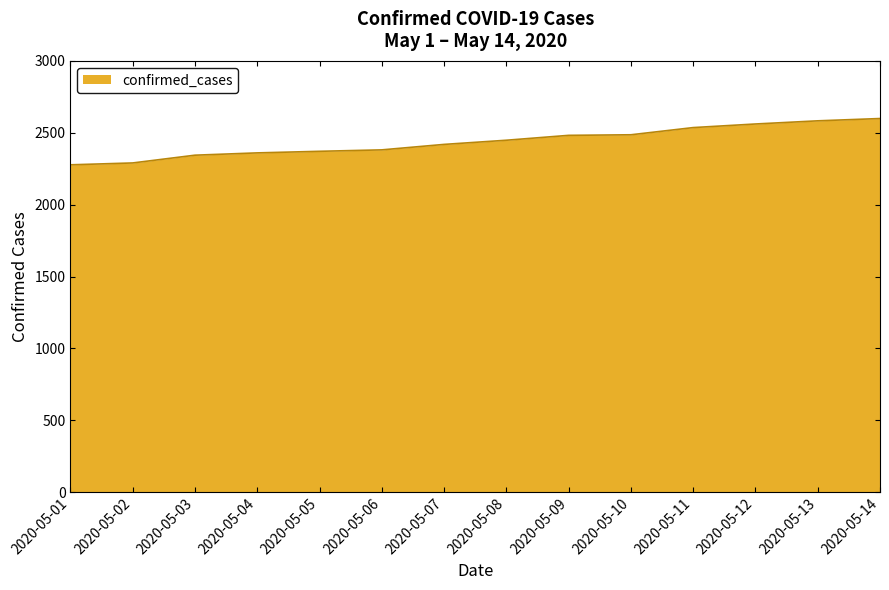

Is it true that the value at 2020-05-06 is 3161?

False